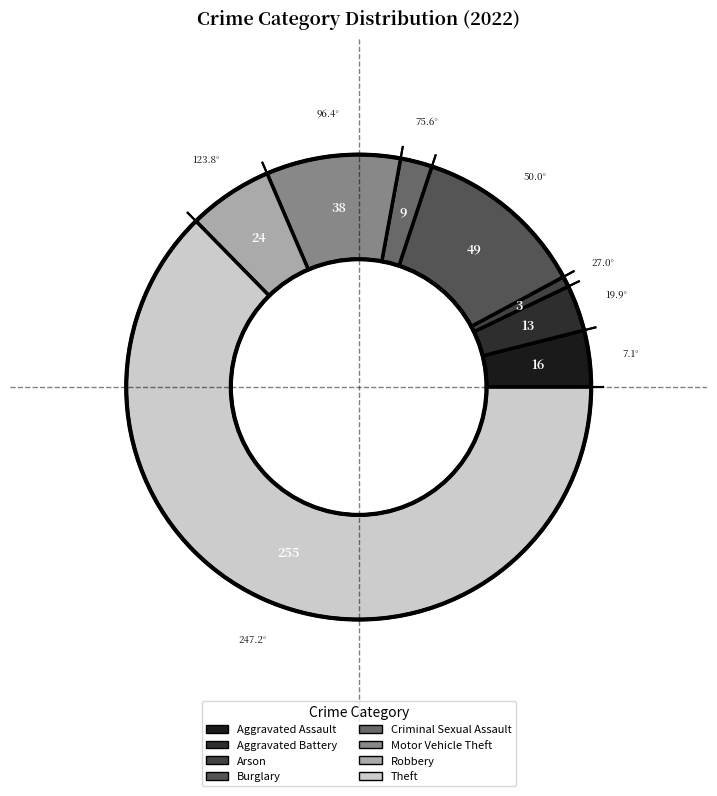

True or false: Robbery accounts for 6% of the total.

True